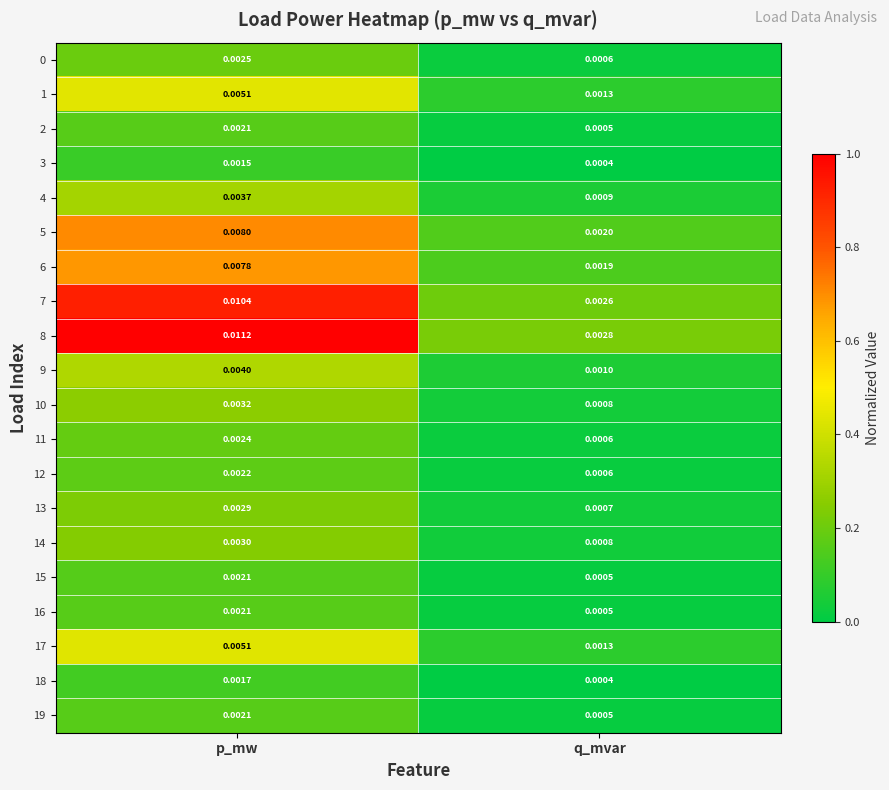

Which series has the largest total across all categories?

8